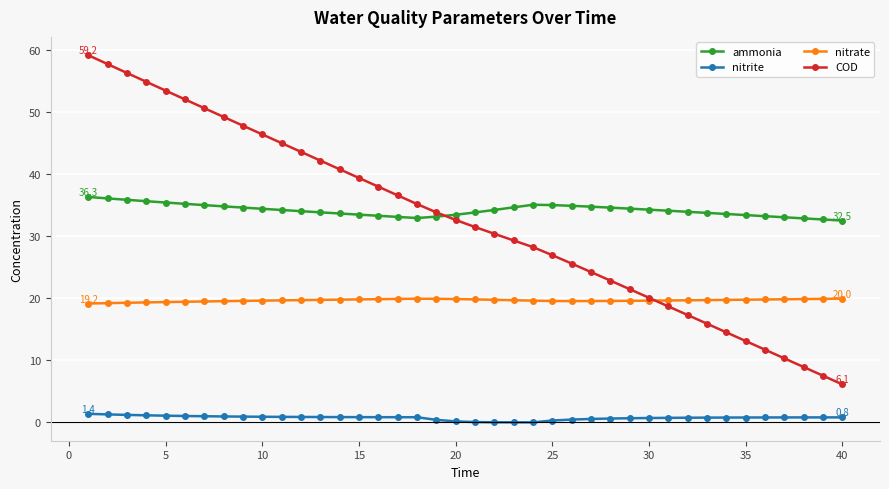

What is the value of the ammonia point at the 5th from the left?

35.4